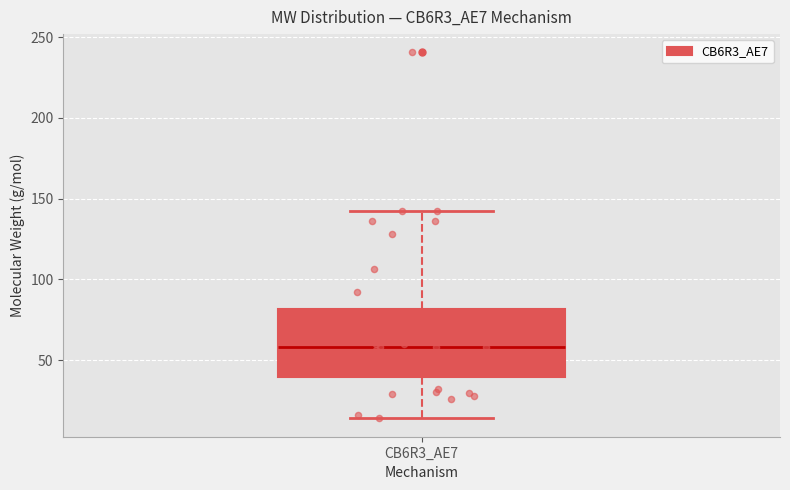

Transcribe this box plot: give where the median line is, the range the box spans, and where the two whiskers end, as read against the y-axis. The values are not printed on the chart, so give them approximately, as read against the axis.

median 60, box 40 to 80, whiskers 15 to 140